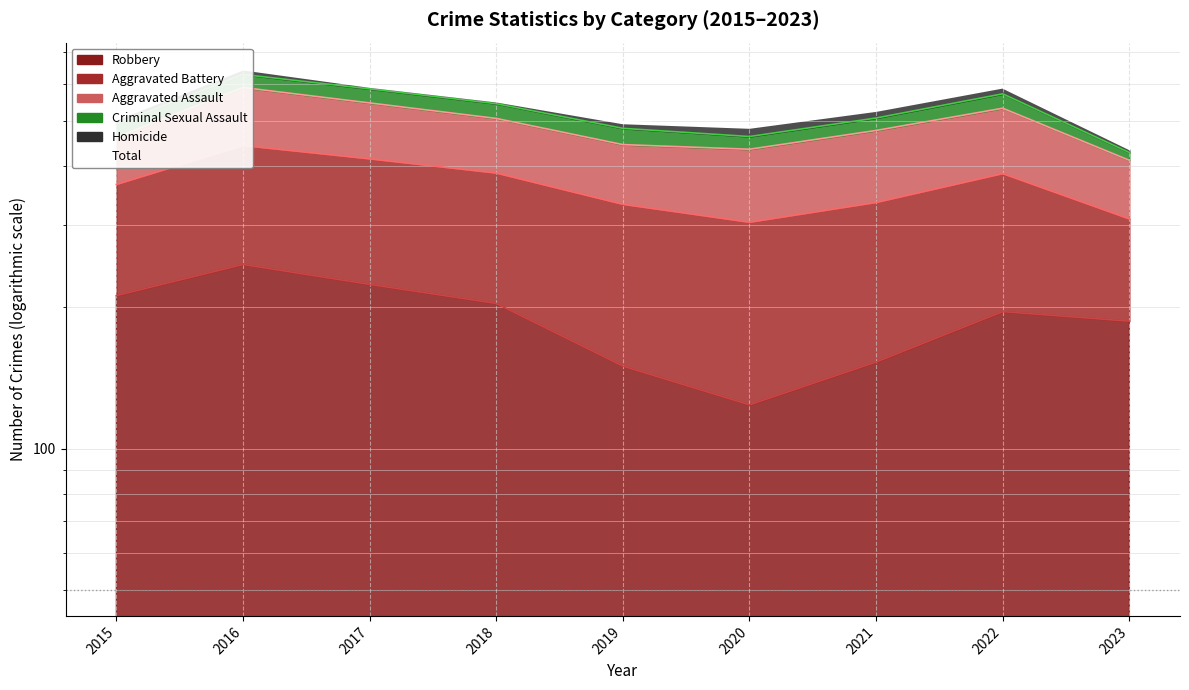

What is the approximate value at 2020, to the nearest 10?

480